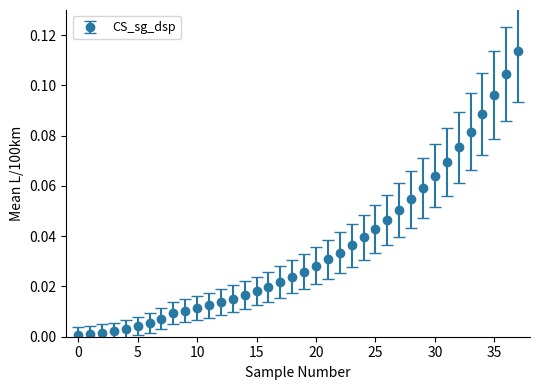

What is the sum of all values?

1.3